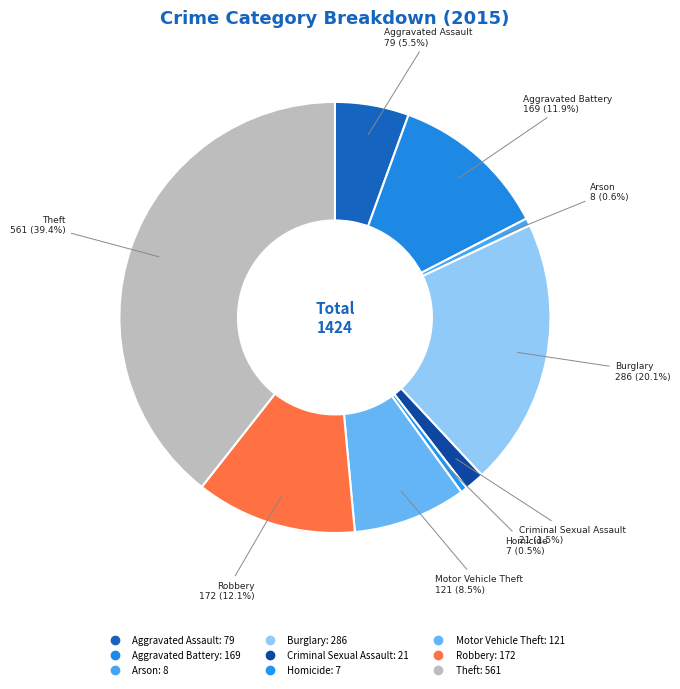

To the nearest percent, what percentage of the pie is Burglary?

20%